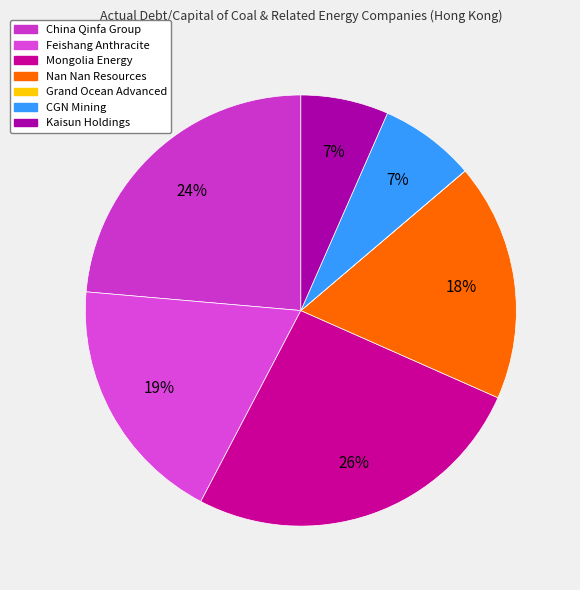

What is the change in value from China Qinfa Group to CGN Mining?

-0.6